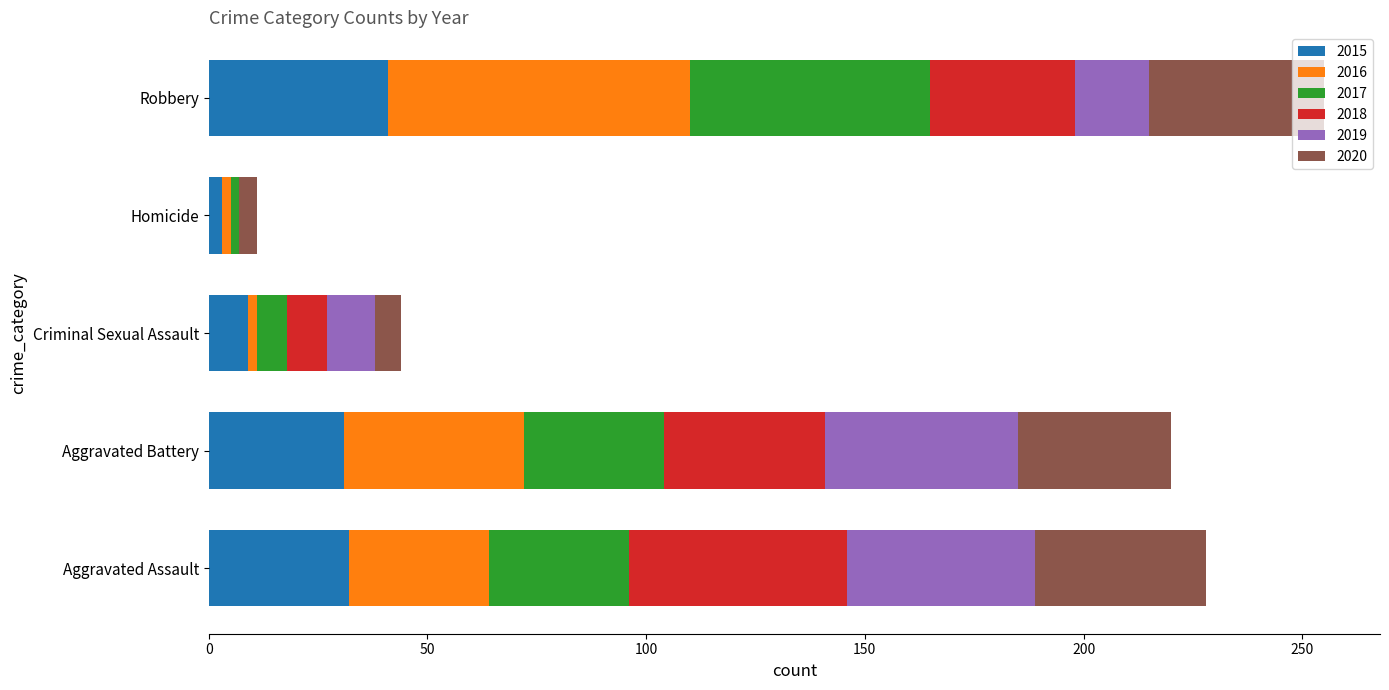

The value of 2015 at Criminal Sexual Assault is 9. True or false?

True